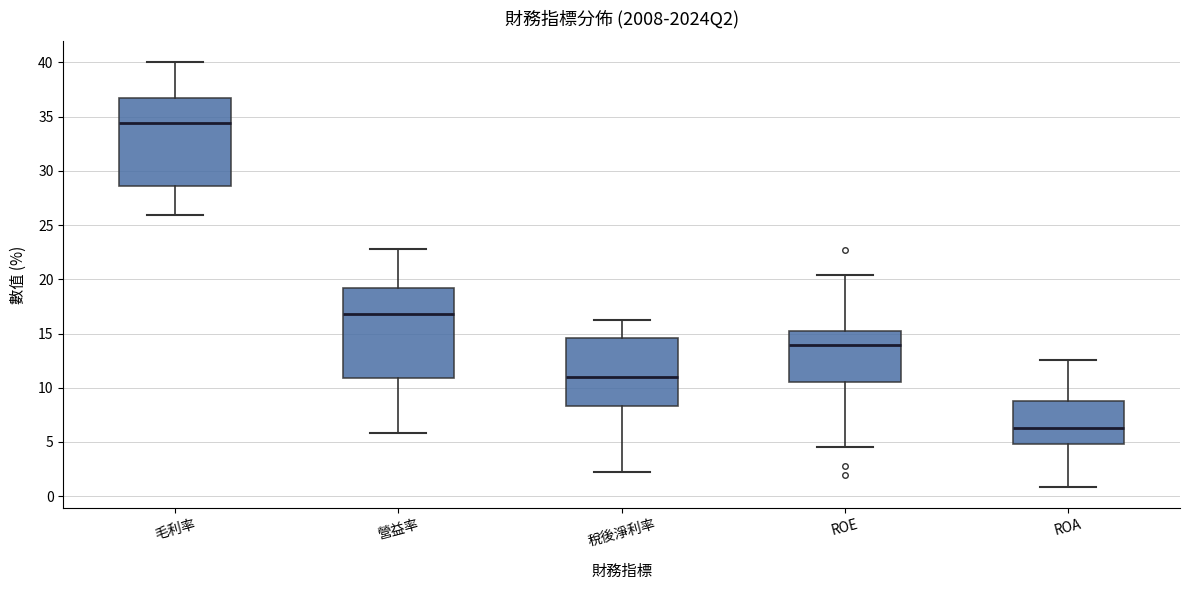

Reading left to right, transcribe this box plot: for each box, give where its median line is, the range the box spans, and where its two whiskers end, as read against the y-axis. The values are not printed on the chart, so give them approximately, as read against the axis.

毛利率: median 34.5, box 28.5 to 36.5, whiskers 26.0 to 40.0
營益率: median 17.0, box 11.0 to 19.0, whiskers 6.0 to 23.0
稅後淨利率: median 11.0, box 8.5 to 14.5, whiskers 2.0 to 16.0
ROE: median 14.0, box 10.5 to 15.0, whiskers 4.5 to 20.5
ROA: median 6.5, box 5.0 to 9.0, whiskers 1.0 to 12.5